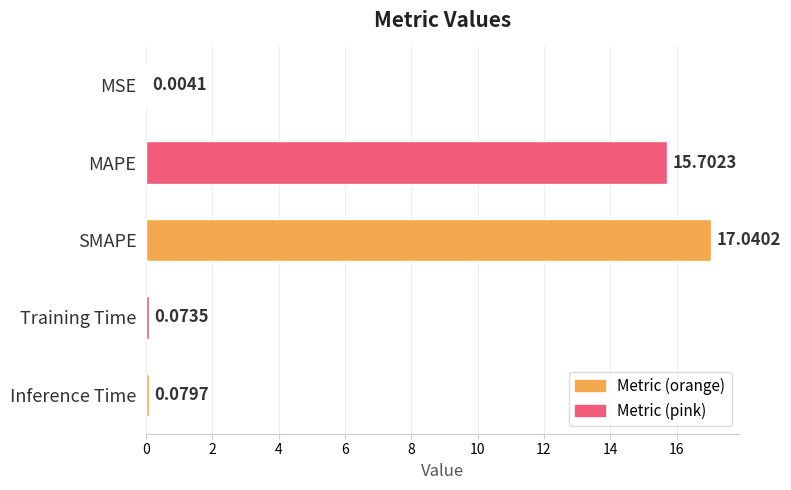

At which category does the chart reach its peak across all series?

SMAPE